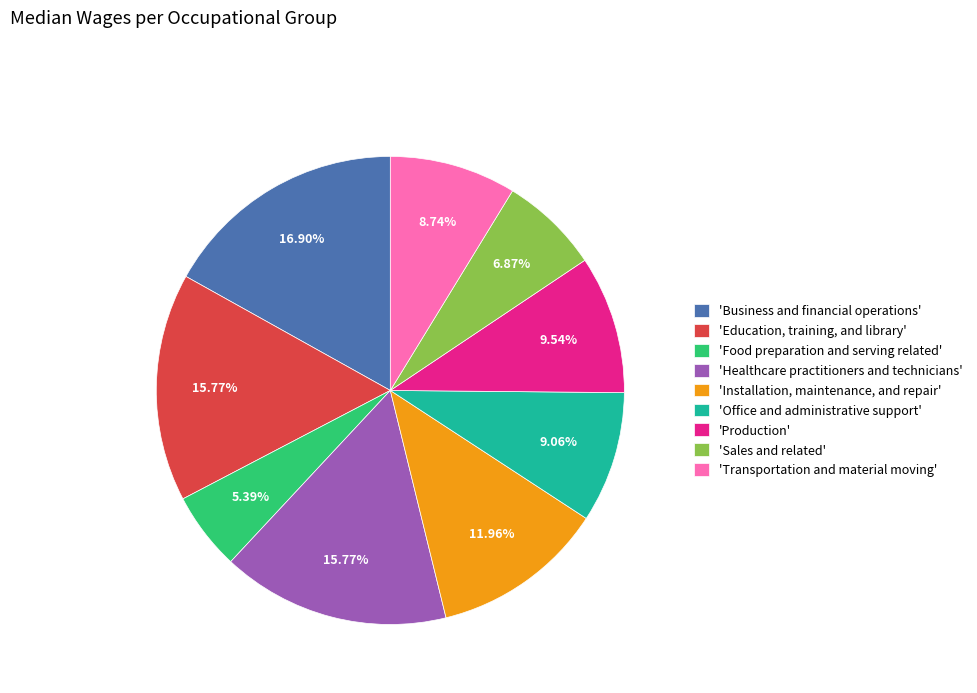

Which slice is the largest?

'Business and financial operations'